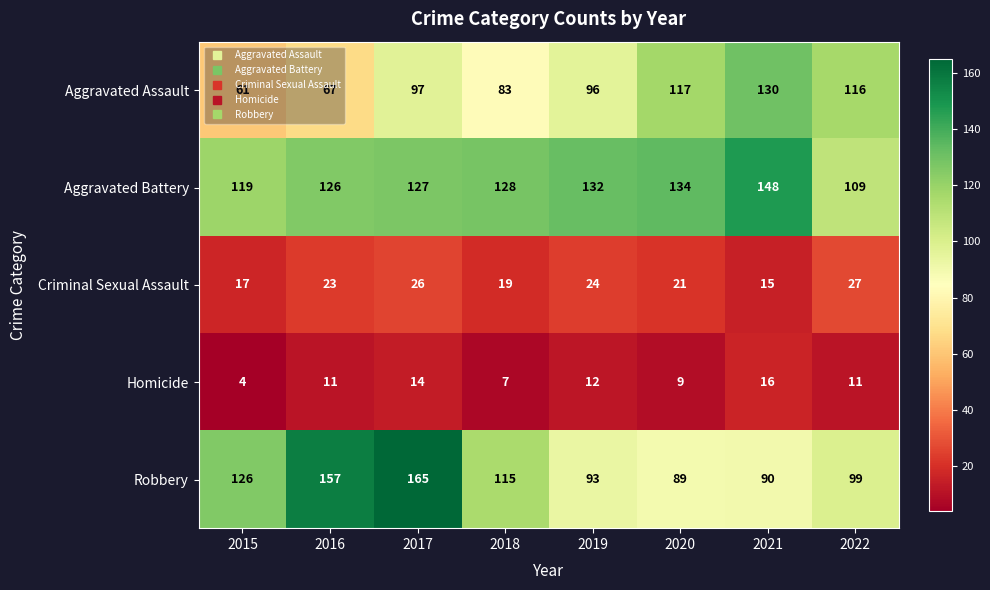

What value does the Criminal Sexual Assault series have at 2021, to the nearest 10?

20